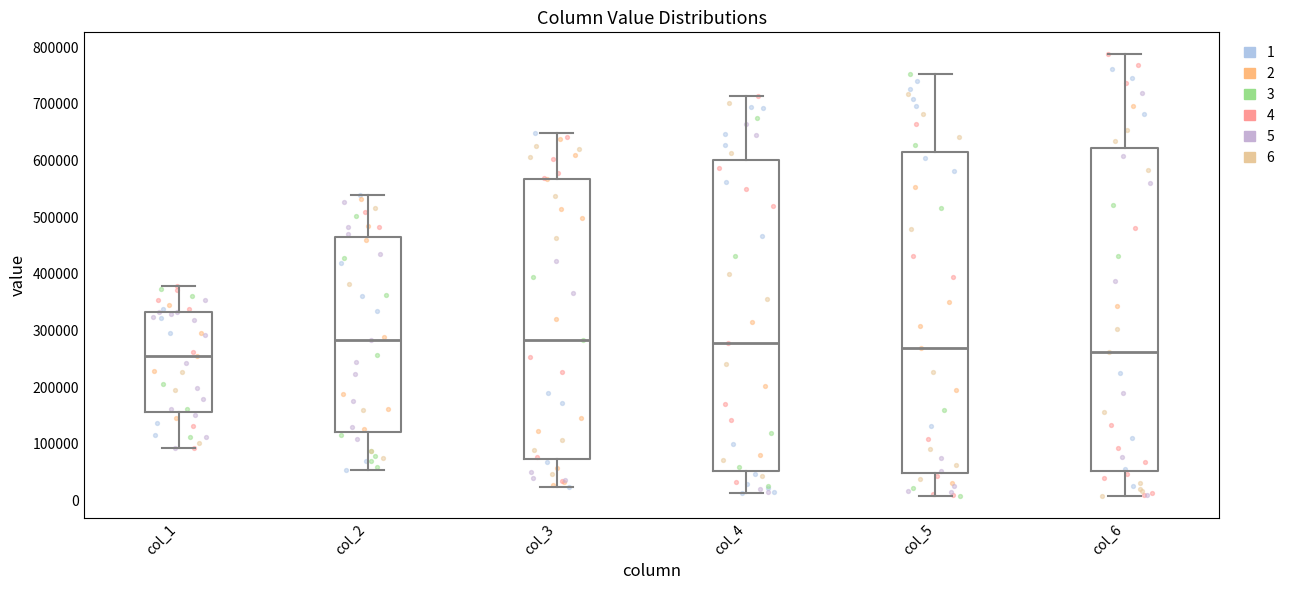

Reading left to right, transcribe this box plot: for each box, give where its median line is, the range the box spans, and where its two whiskers end, as read against the y-axis. The values are not printed on the chart, so give them approximately, as read against the axis.

col_1: median 250000, box 160000 to 330000, whiskers 90000 to 380000
col_2: median 280000, box 120000 to 460000, whiskers 50000 to 540000
col_3: median 280000, box 70000 to 570000, whiskers 20000 to 650000
col_4: median 280000, box 50000 to 600000, whiskers 10000 to 710000
col_5: median 270000, box 50000 to 620000, whiskers 10000 to 750000
col_6: median 260000, box 50000 to 620000, whiskers 10000 to 790000